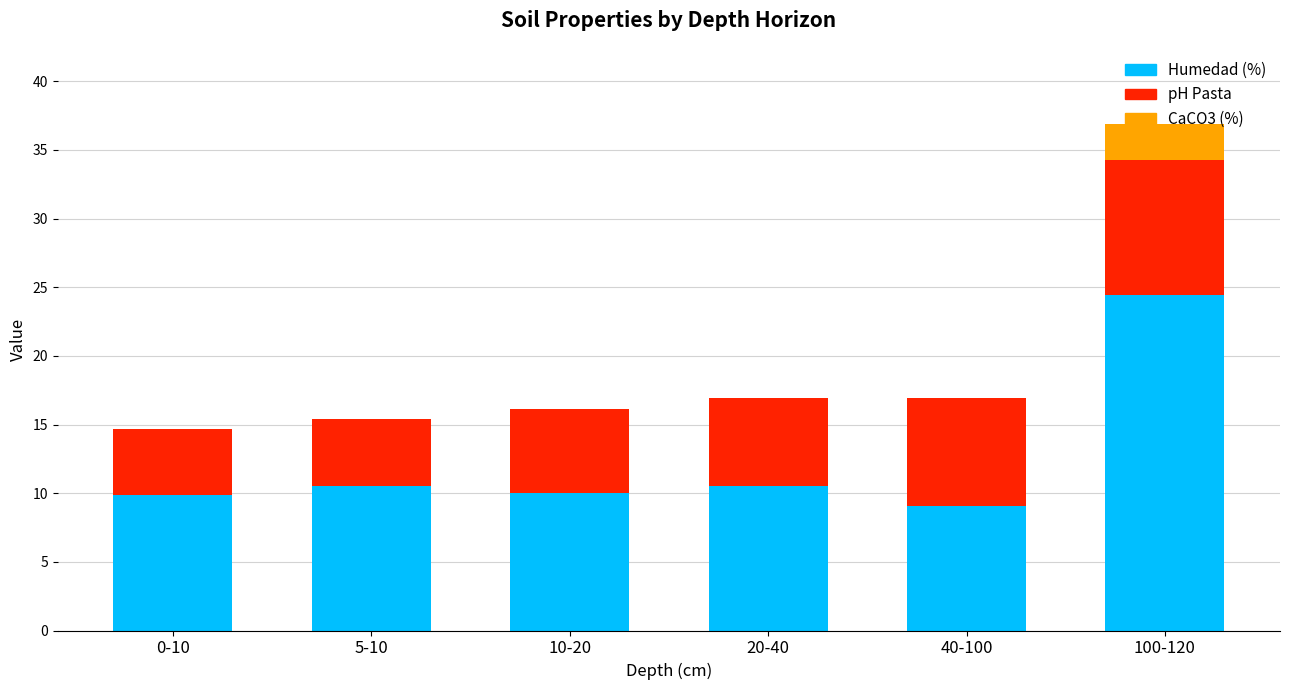

At which category is the sum across all series the highest?

100-120